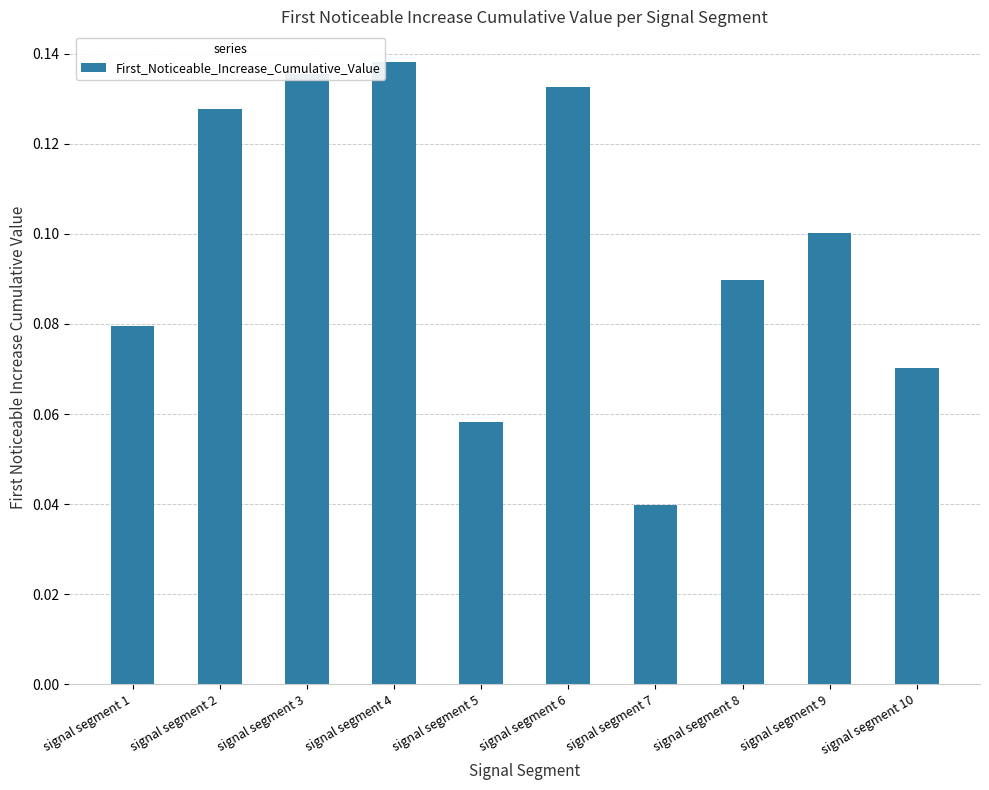

Rank the categories by value from lowest to highest.

signal segment 7, signal segment 5, signal segment 10, signal segment 1, signal segment 8, signal segment 9, signal segment 2, signal segment 6, signal segment 3, signal segment 4